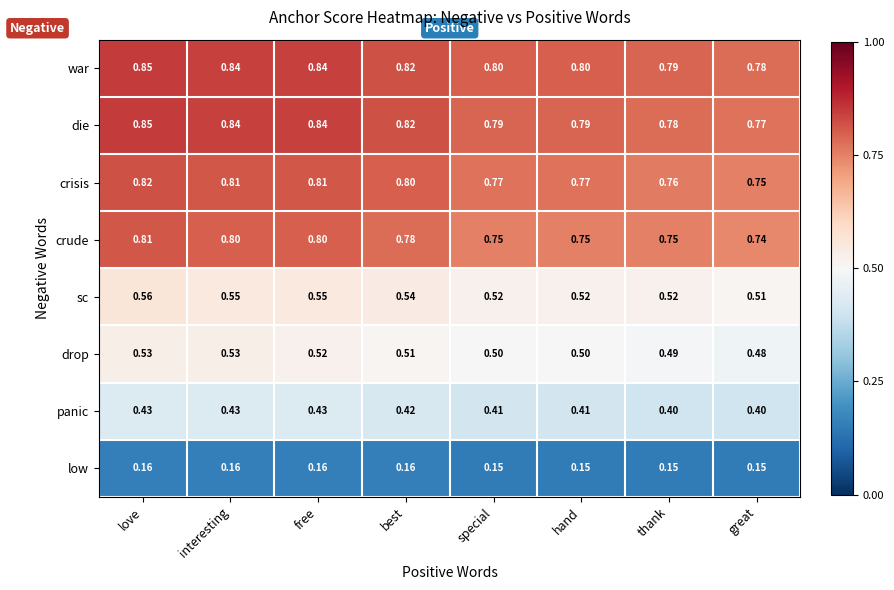

Where is war nearest to the value 0?

great